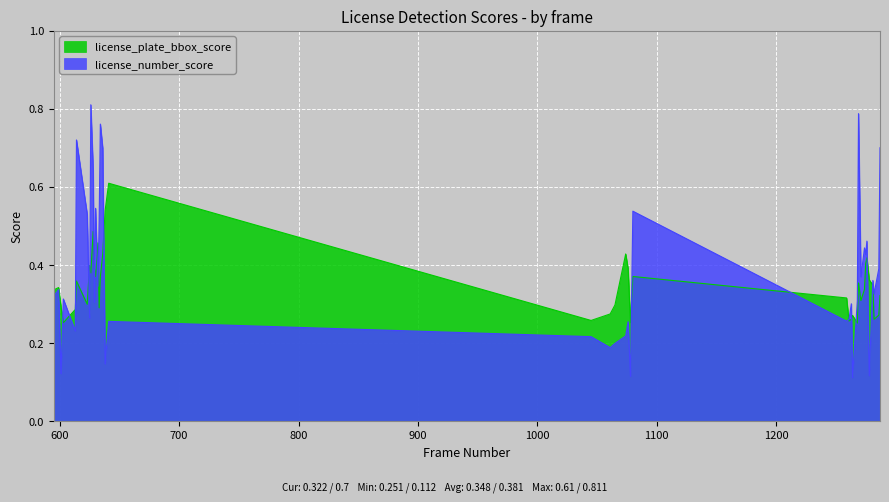

How many series are shown in this chart?

2